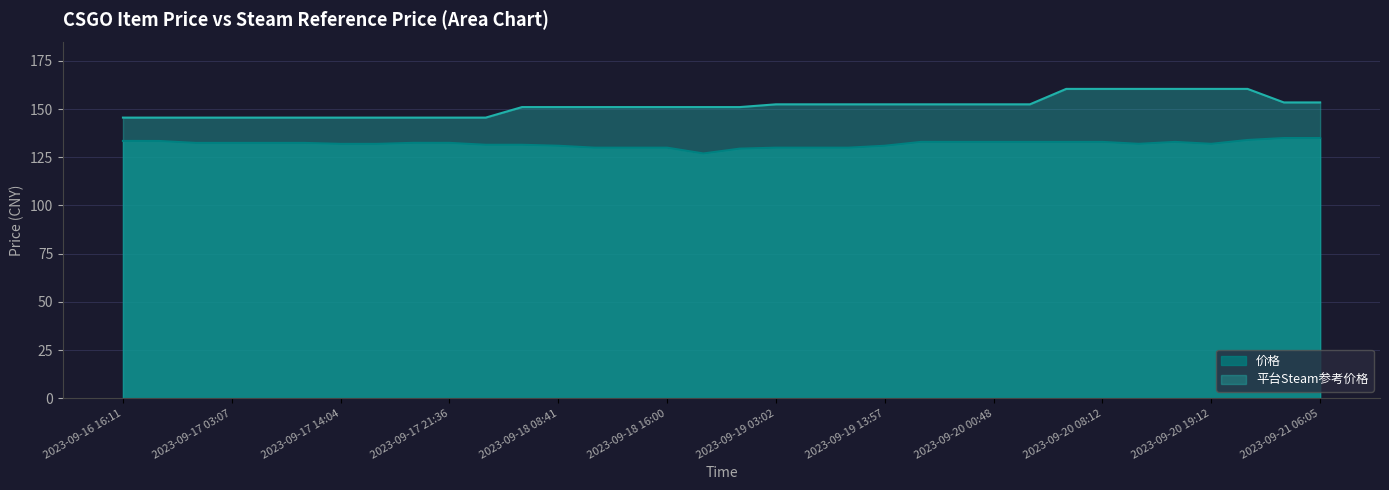

Which category has the lowest value across all series?

2023-09-18 19:40